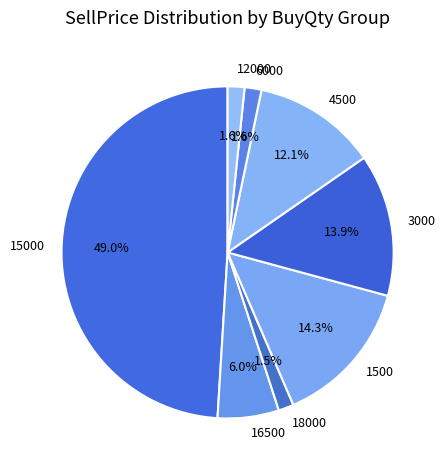

How much of the chart is everything except 3000?

86.1%